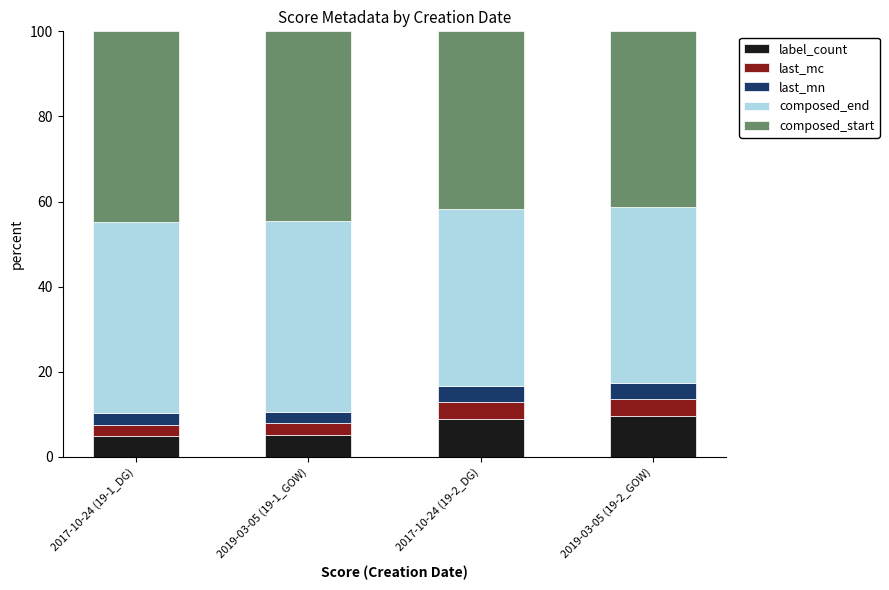

True or false: label_count has a value of 15.7 at 2017-10-24 (19-2_DG).

False